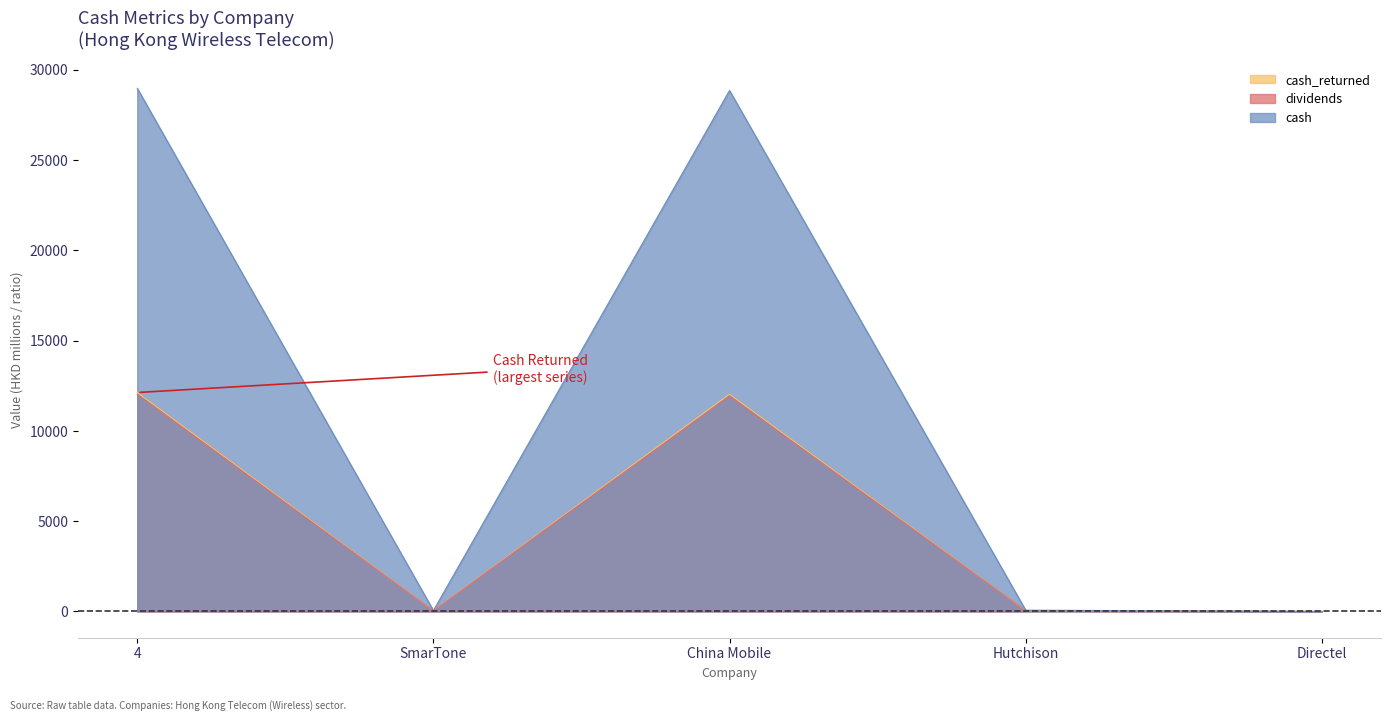

Reading left to right, transcribe all the data shown in this chart.

cash_returned: 4=12127.6	SmarTone=45.7	China Mobile=12035.9	Hutchison=46.0	Directel=0.0
dividends: 4=12024.9	SmarTone=42.4	China Mobile=11936.5	Hutchison=46.0	Directel=0.0
cash: 4=28977.0	SmarTone=49.1	China Mobile=28856.5	Hutchison=71.4	Directel=0.0